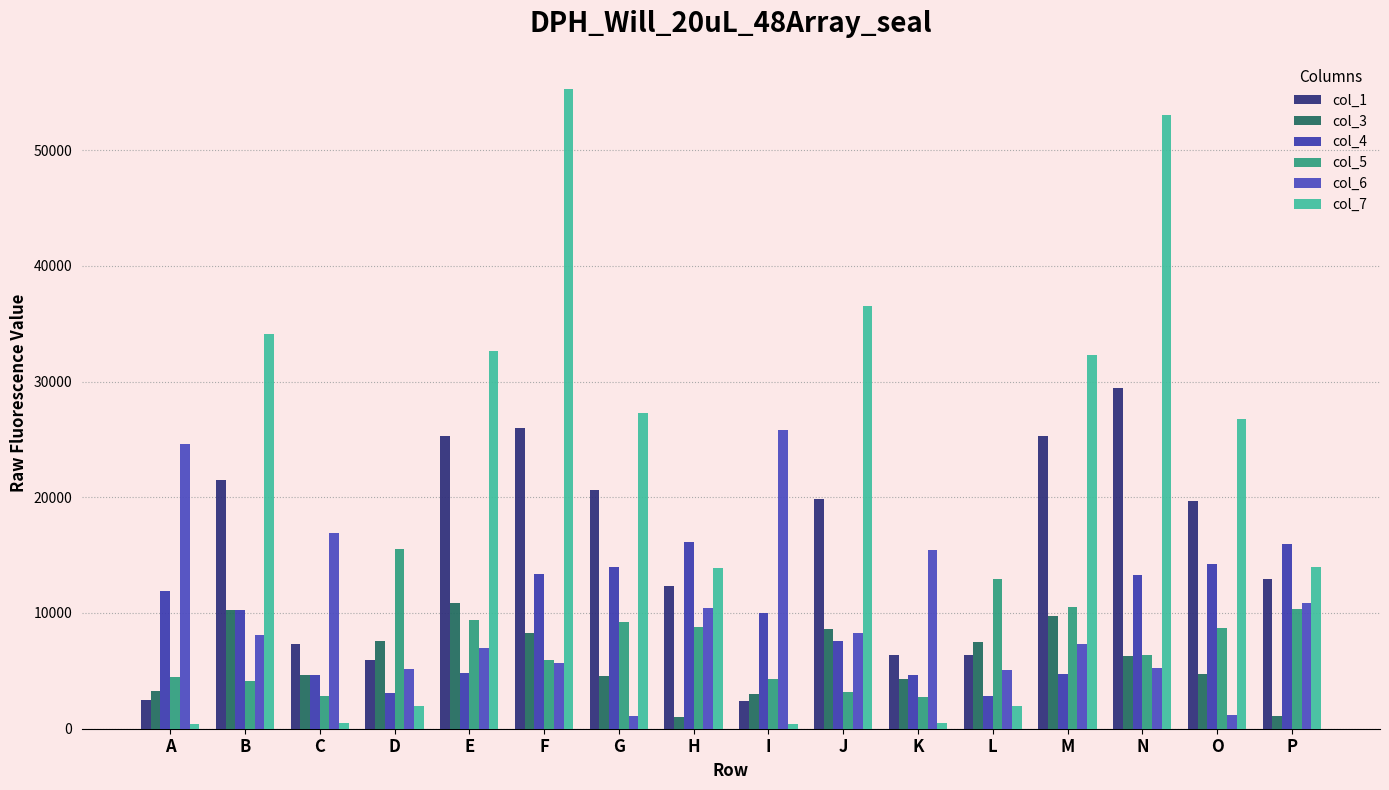

What is the maximum value shown in the chart?

55280